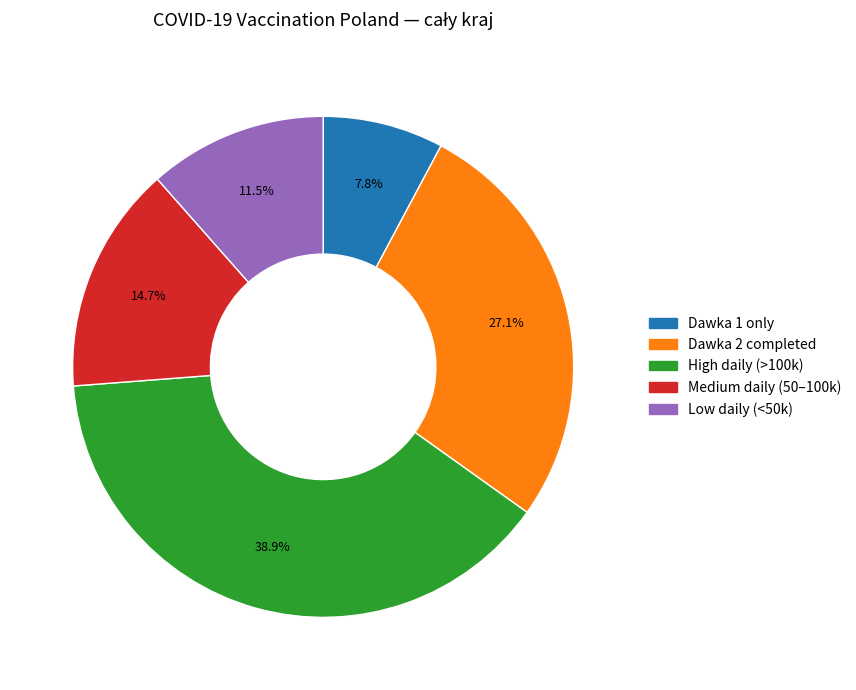

Does any single category account for the majority?

No